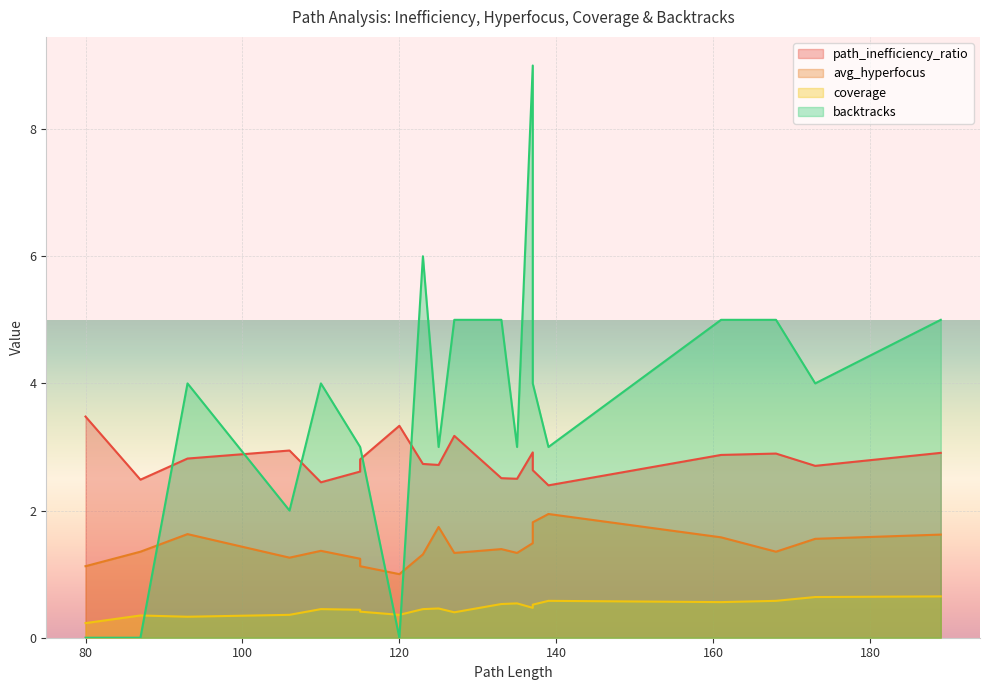

What is the difference between the second highest and minimum values in the backtracks series?

6.0